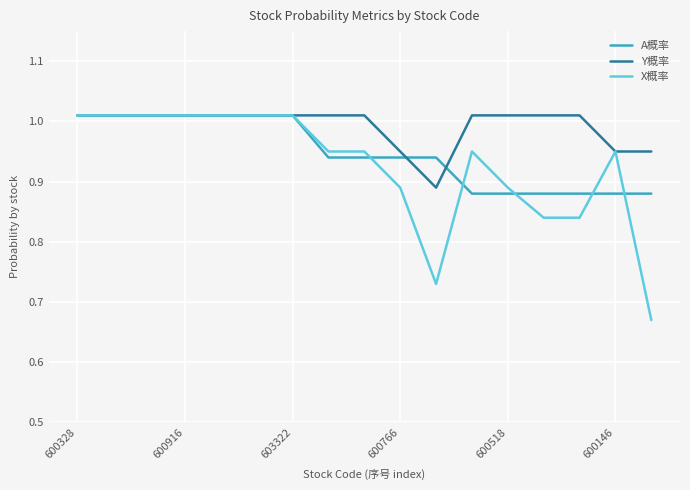

Rank the series by their average value, from highest to lowest.

Y概率, A概率, X概率